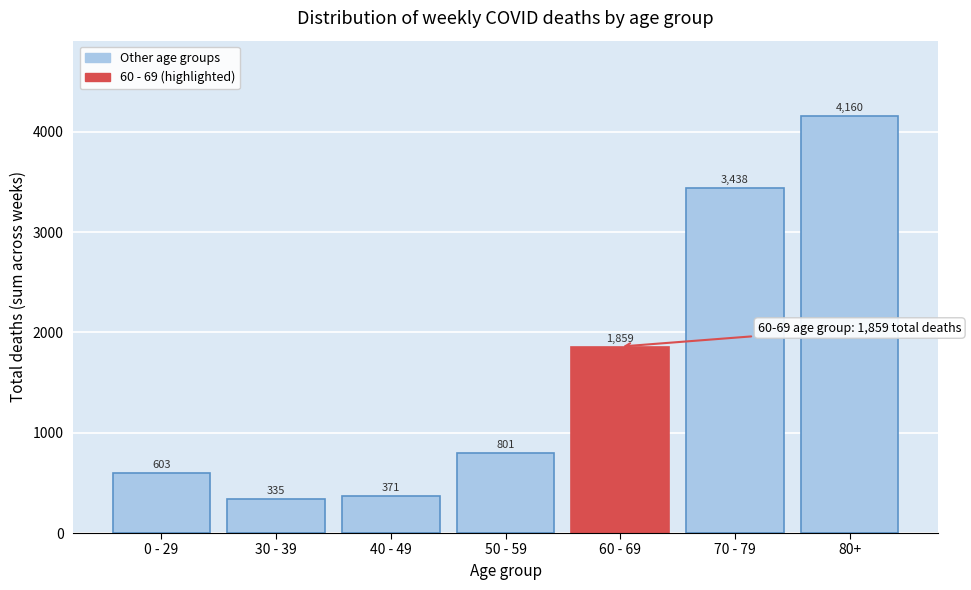

Reading right to left, list all the values displayed in this chart.

4160	3438	1859	801	371	335	603